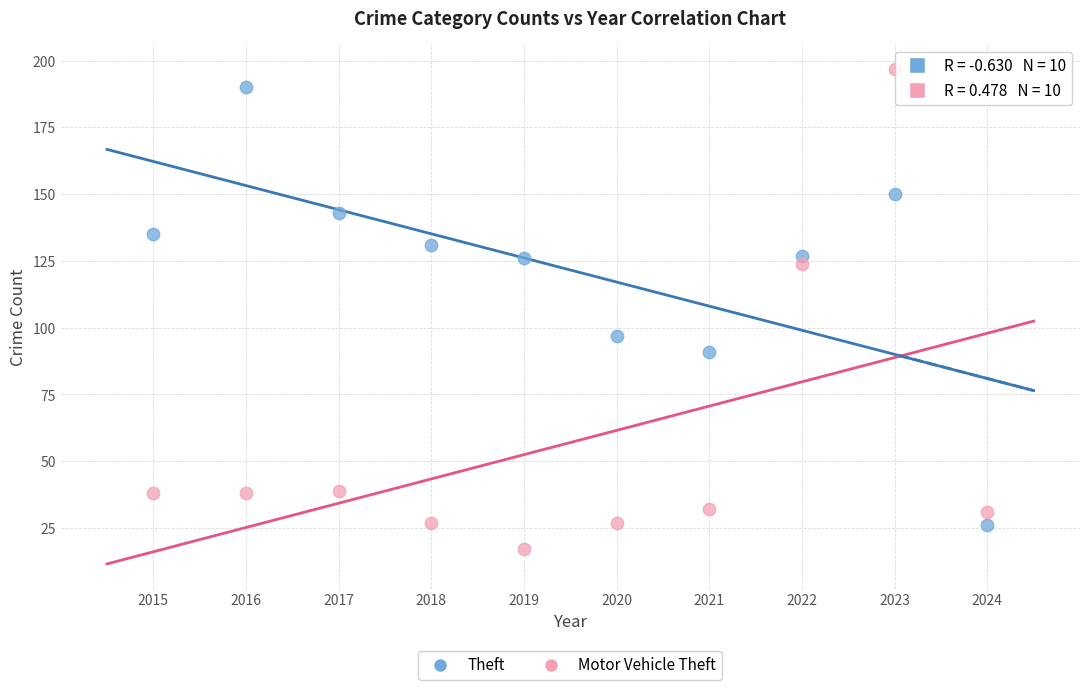

Which series reaches the minimum Y coordinate?

Motor Vehicle Theft